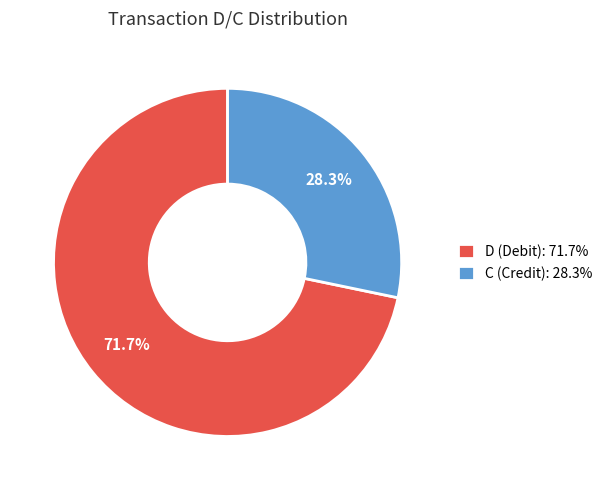

Approximately how many times larger is the value at C (Credit): 28.3% compared to D (Debit): 71.7%?

0.4